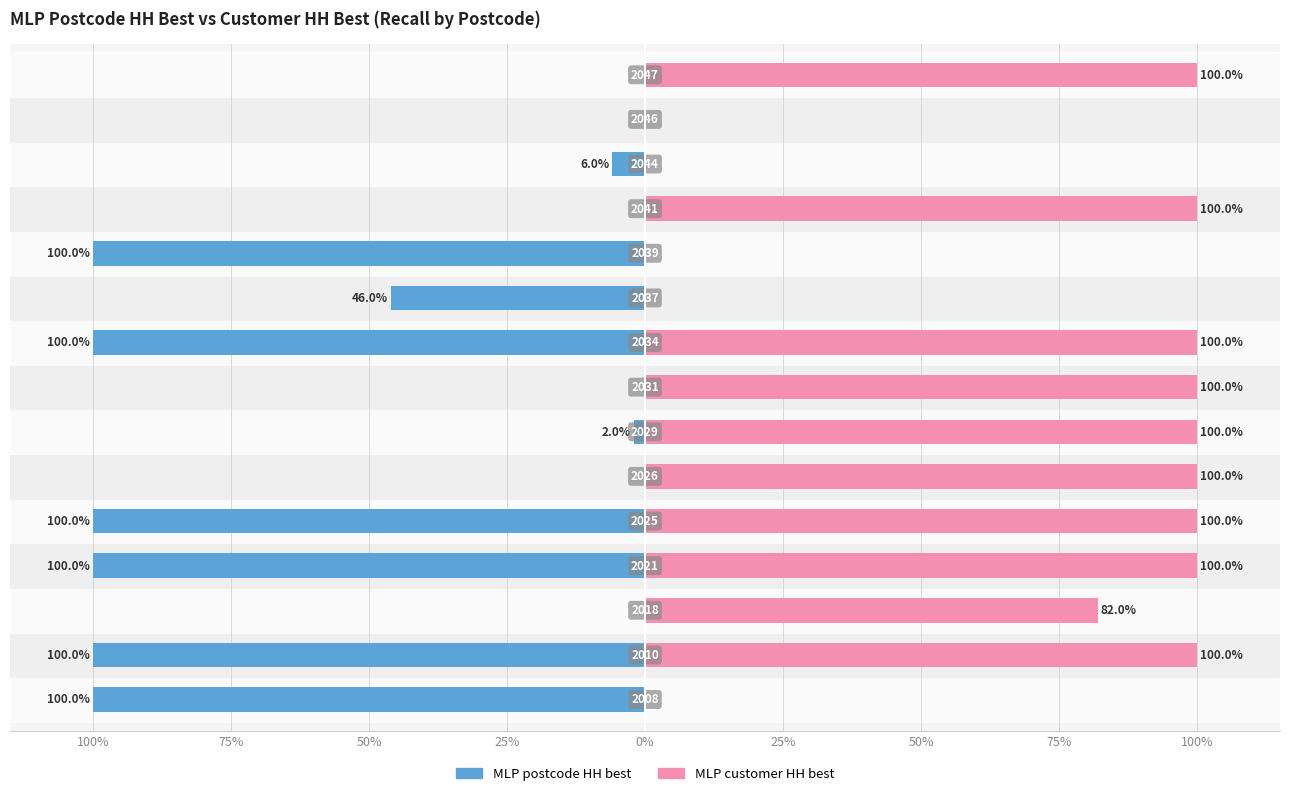

What is the difference between the maximum and minimum values in the MLP postcode HH best series?

100